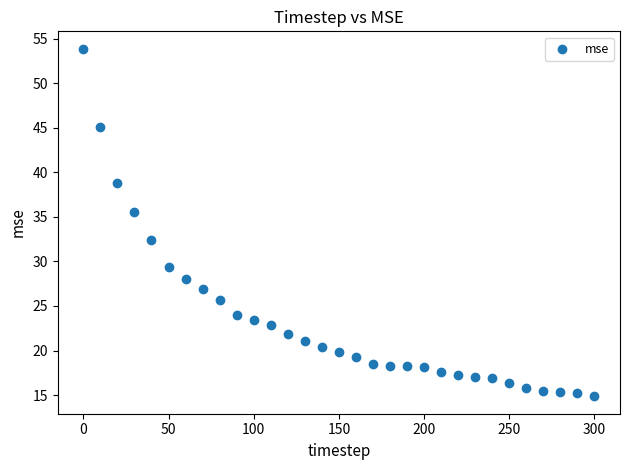

What is the range of Y values (max minus min)?

39.0